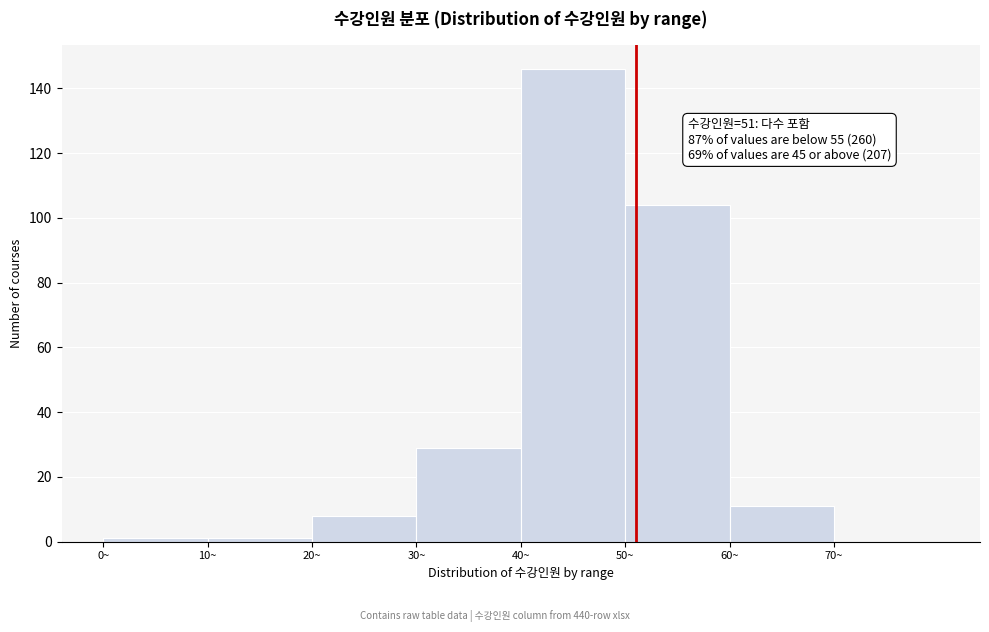

Which range on the x-axis has the tallest bar?

40 to 50